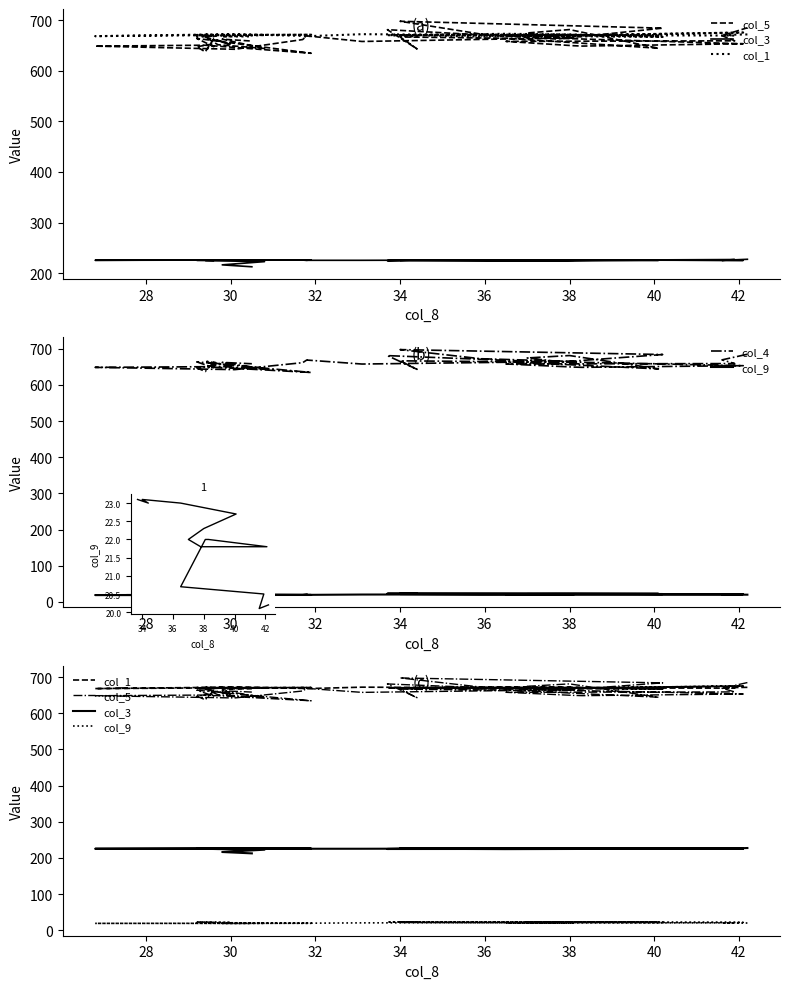

True or false: col_9 has a value of 36.5 at 31.

False